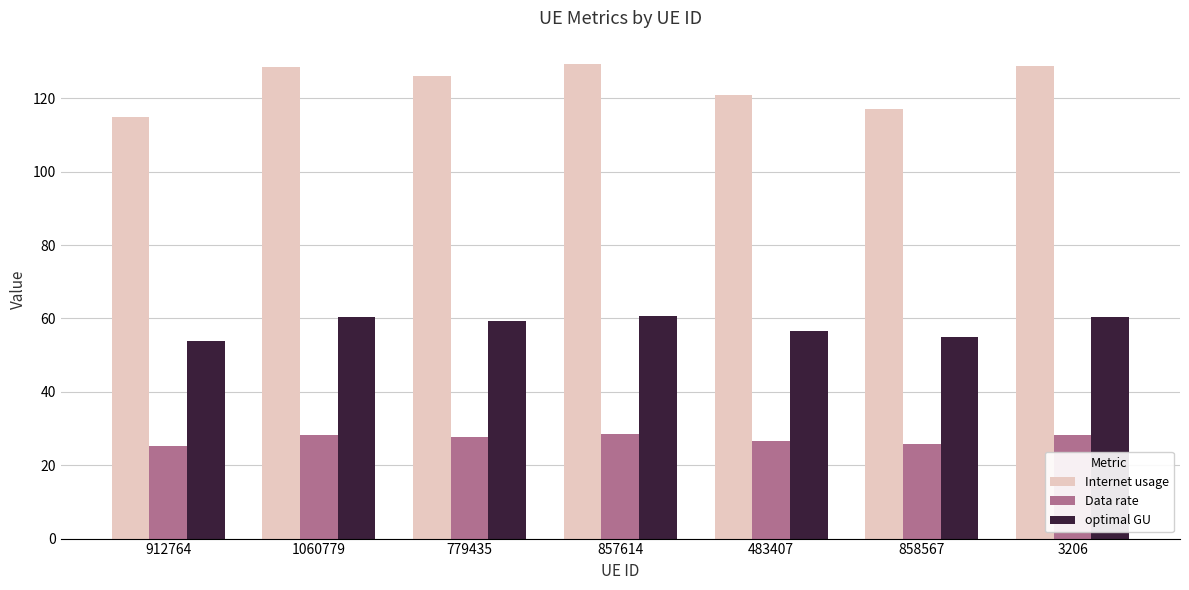

The value of Internet usage at 3206 is 214.2. True or false?

False